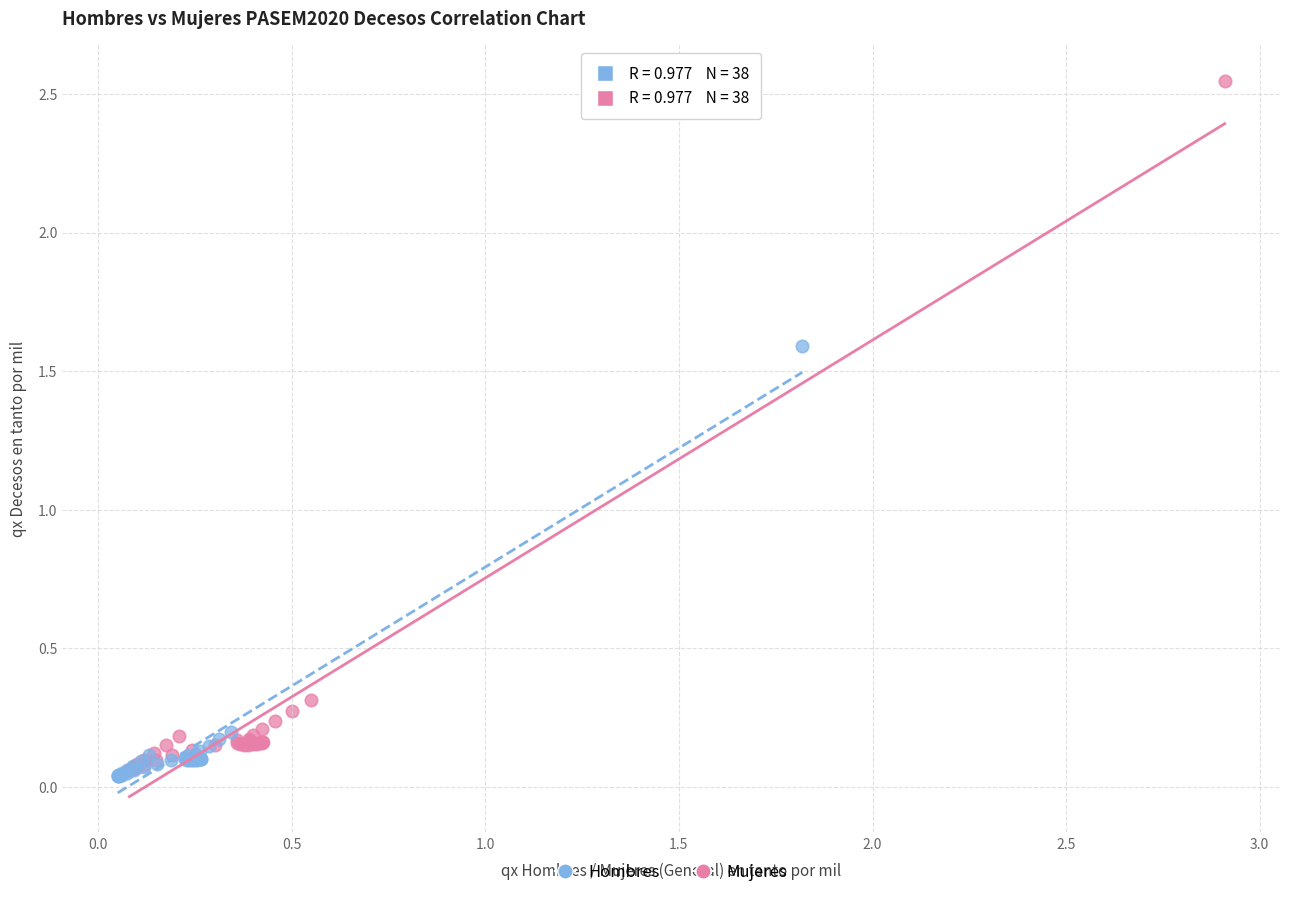

Which series has the widest spread of Y values?

Mujeres